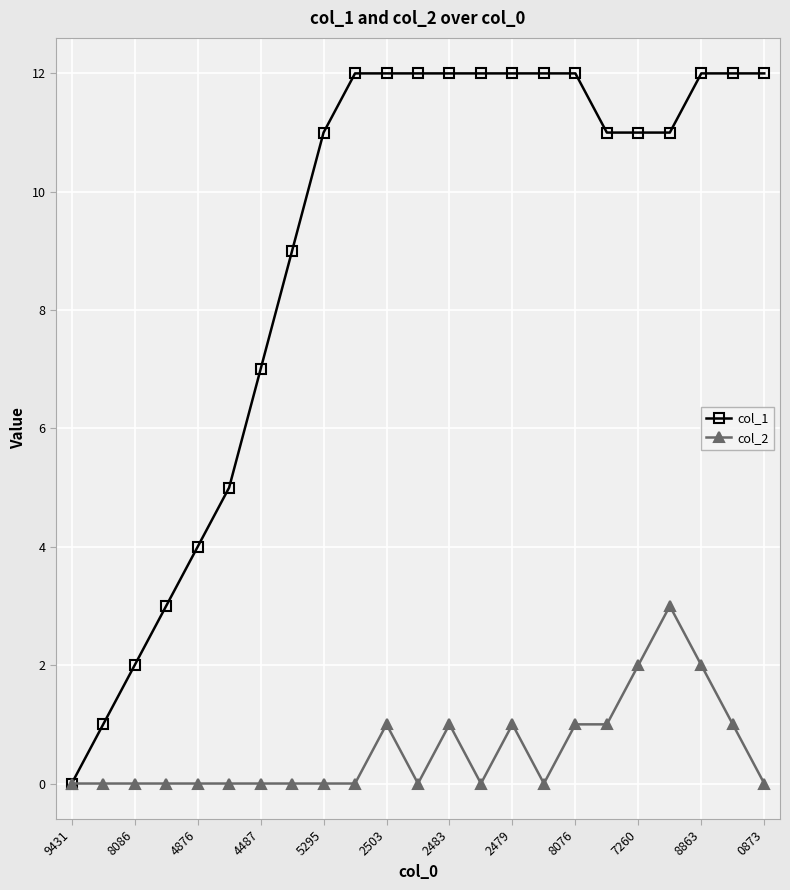

Which series has the largest total across all categories?

col_1